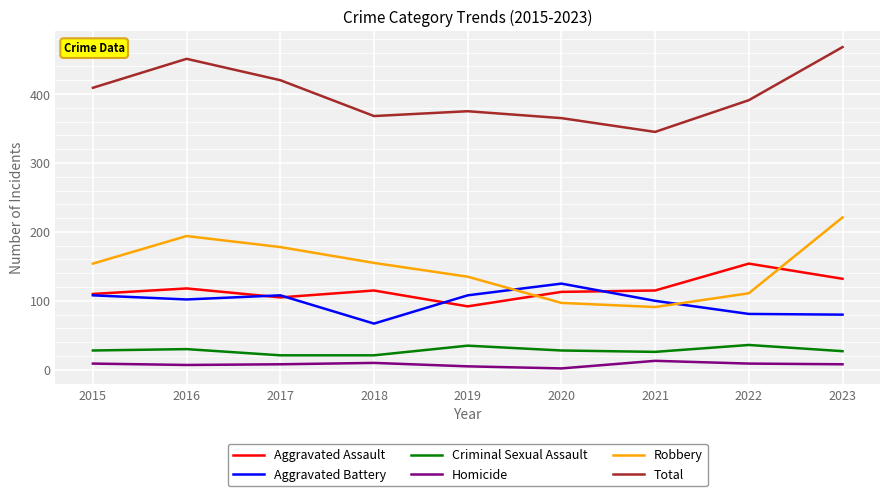

Which series has the largest total across all categories?

Total